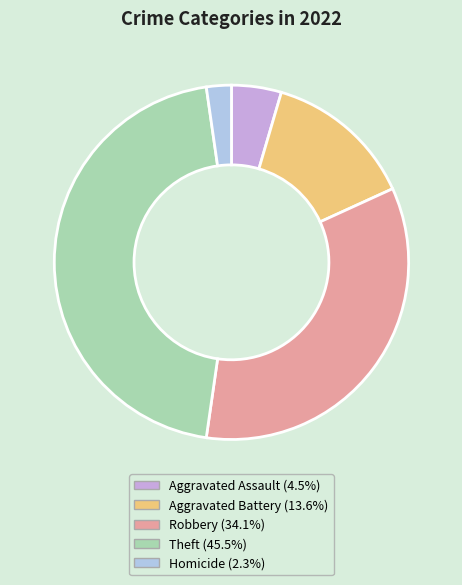

Is there any slice that represents more than half of the pie?

No